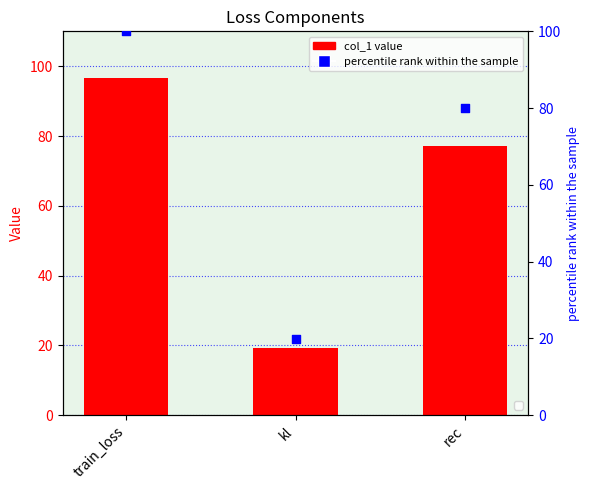

At which category is the sum across all series the highest?

train_loss